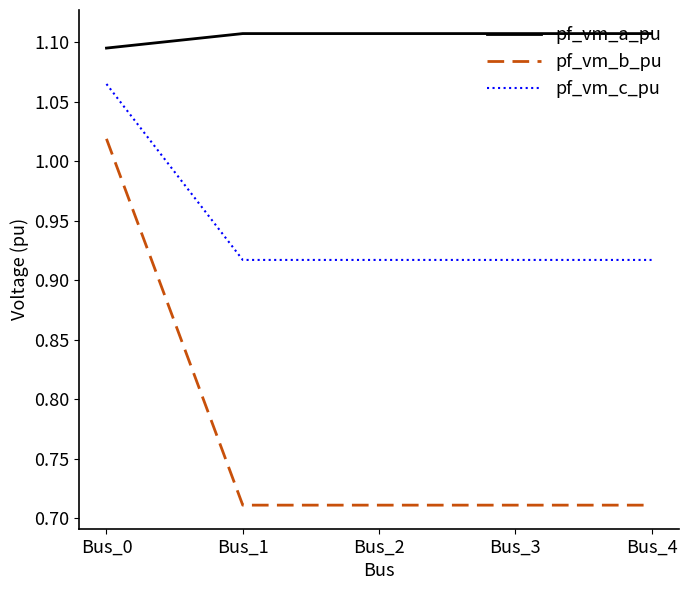

Which category has the highest value in the pf_vm_b_pu series?

Bus_0